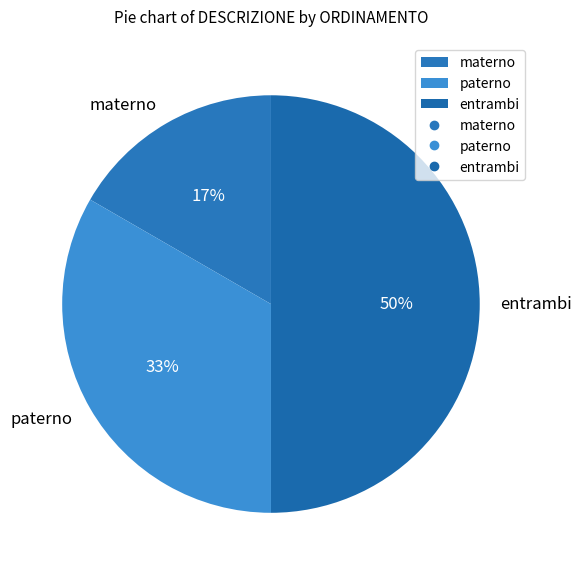

Do entrambi and paterno together represent more than half of the pie?

Yes